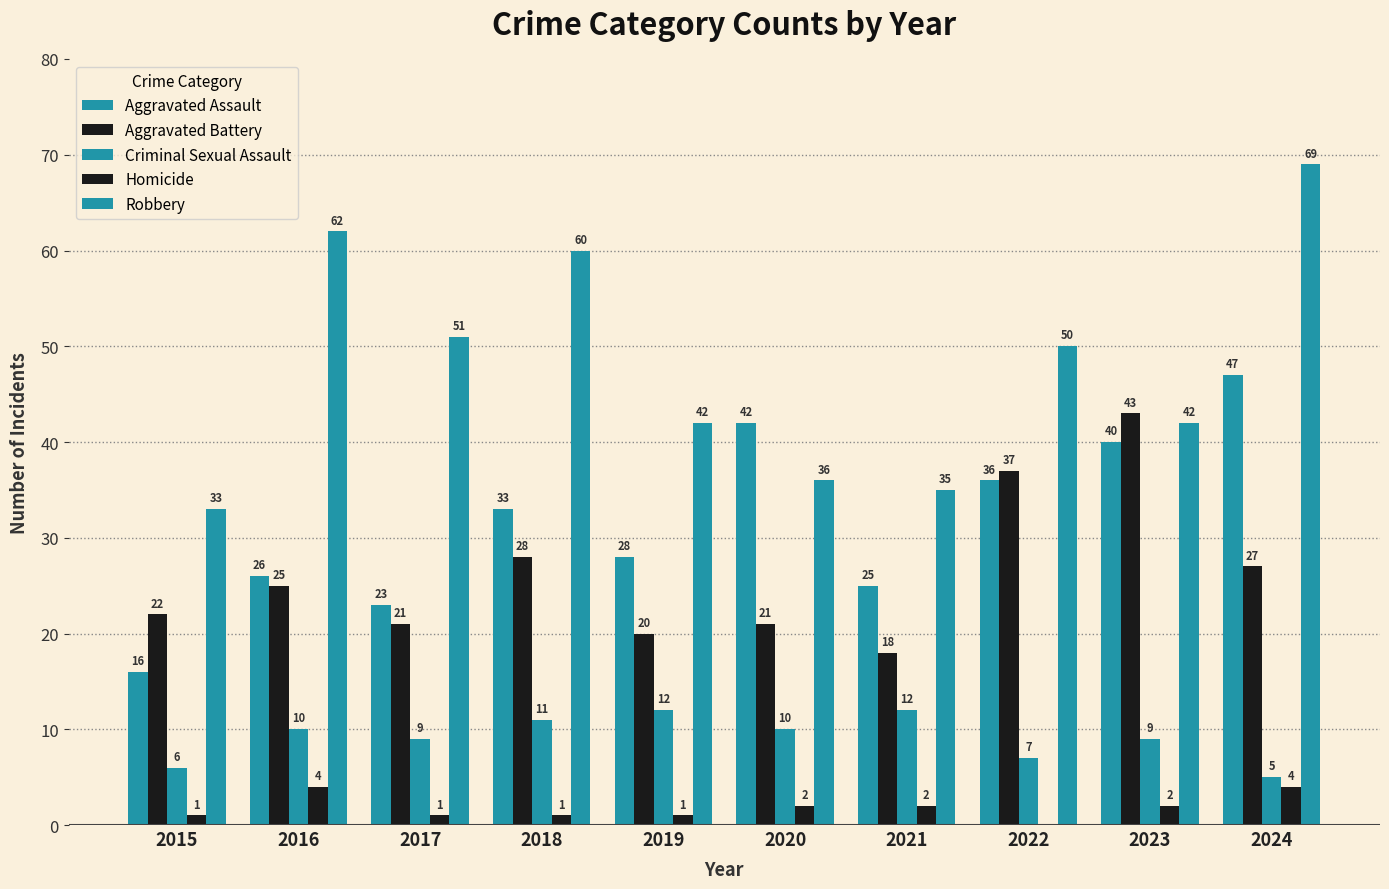

What is the total value across all series at 2019?

103